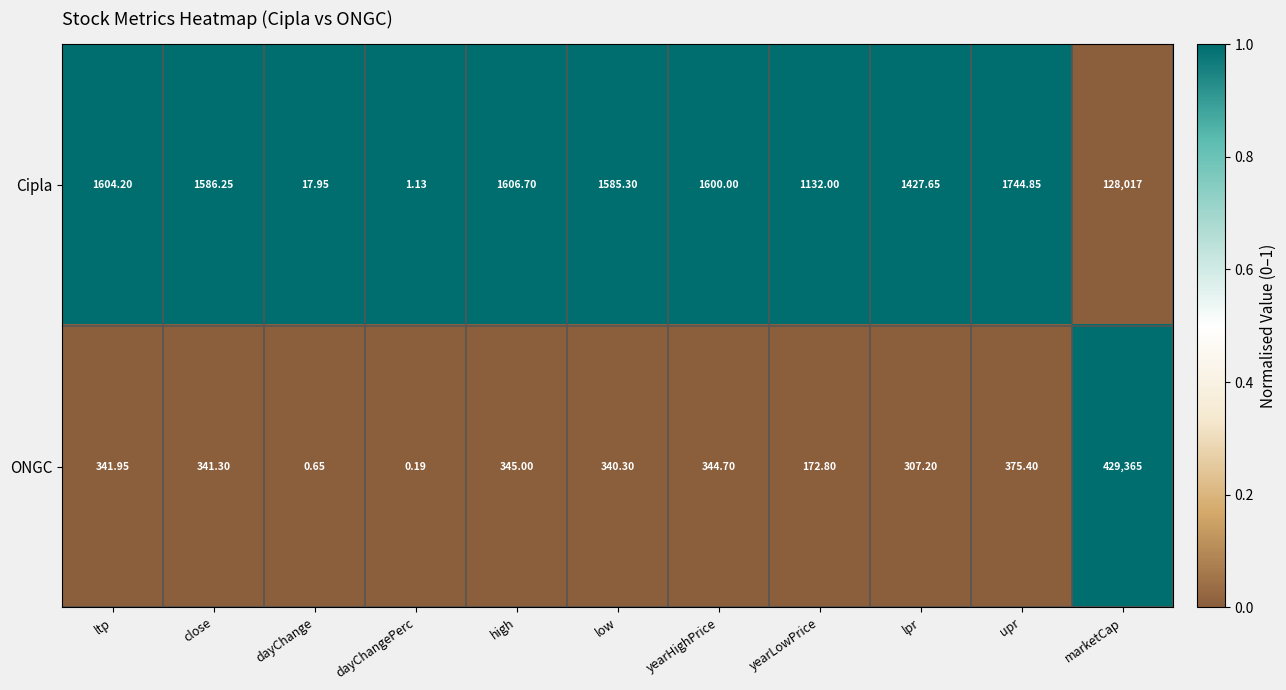

Where is Cipla nearest to the value 64009?

upr